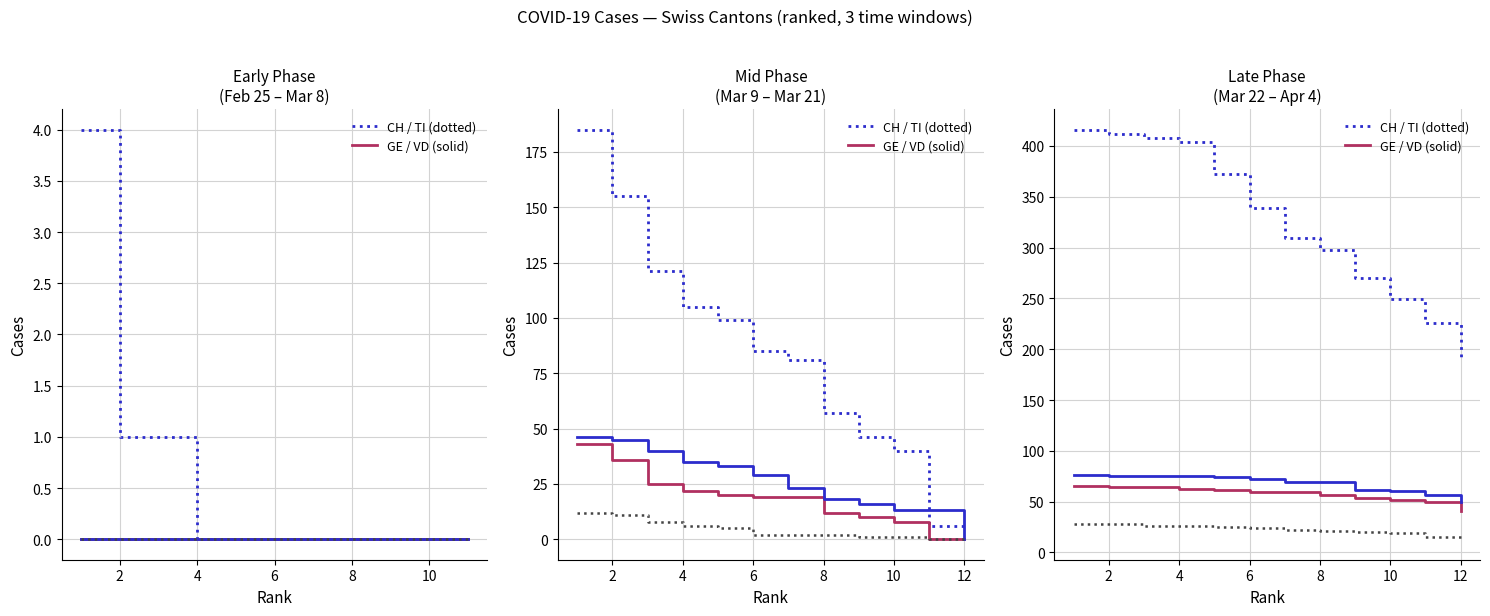

True or false: VD and TI intersect in this chart.

False